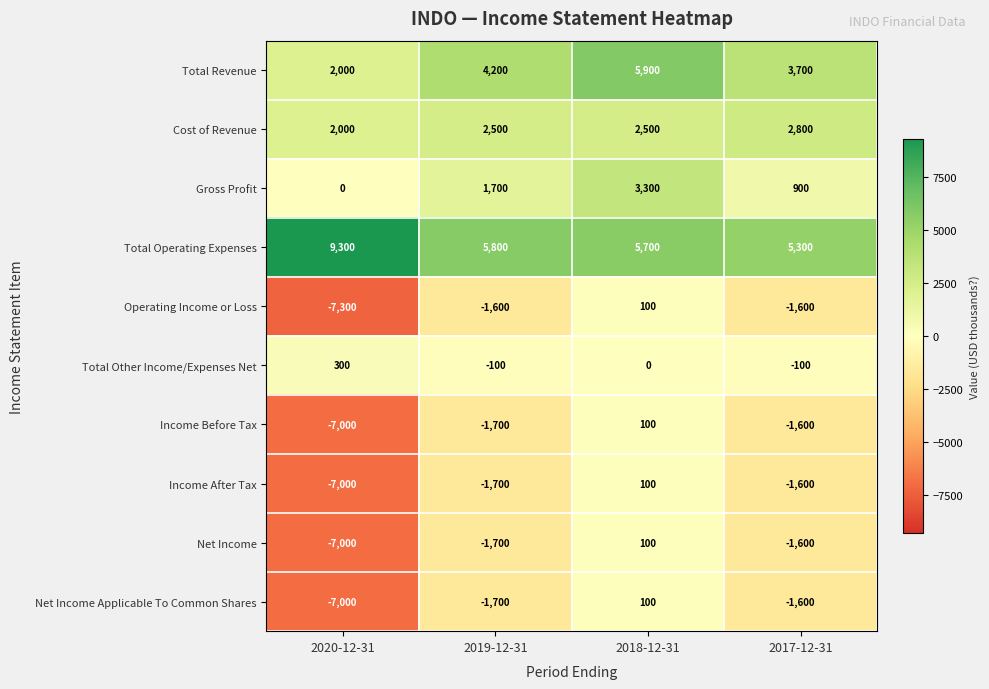

How many distinct data groups are displayed?

10